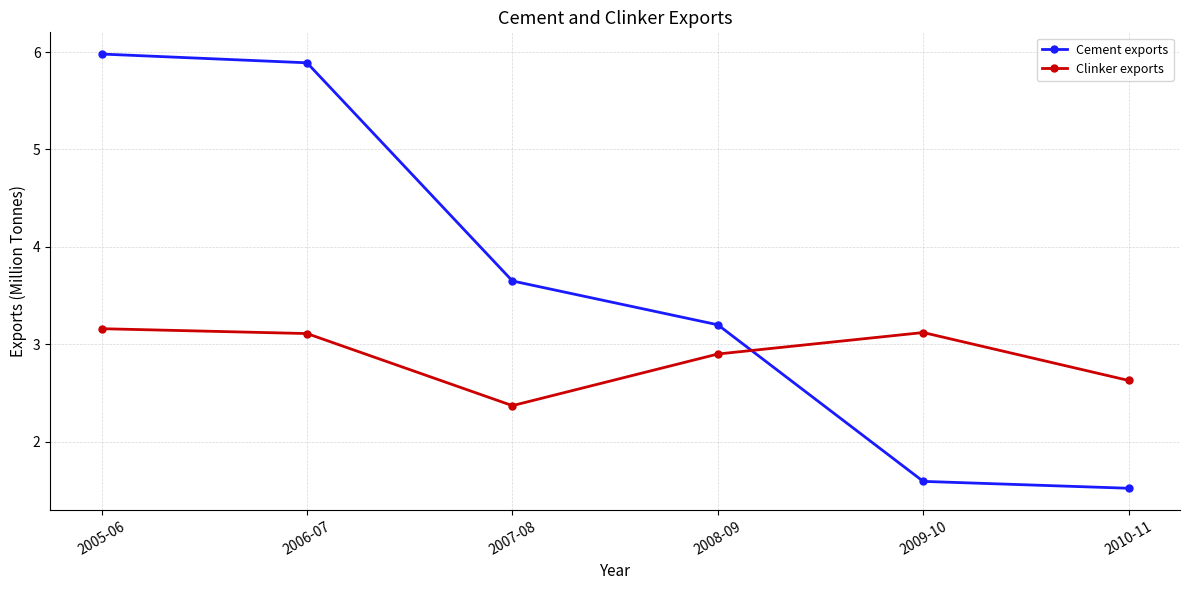

How many values in the Cement exports series exceed 3?

4